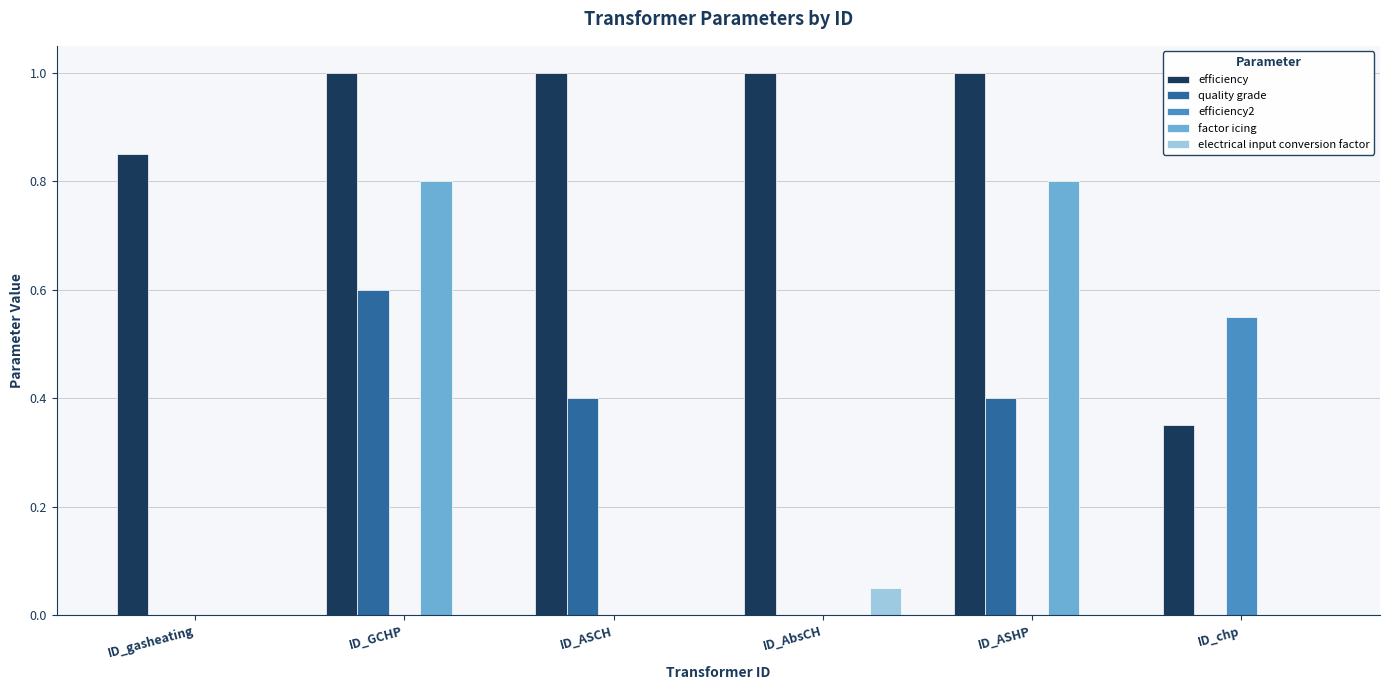

True or false: quality grade has a value of 0.2 at ID_ASCH.

False